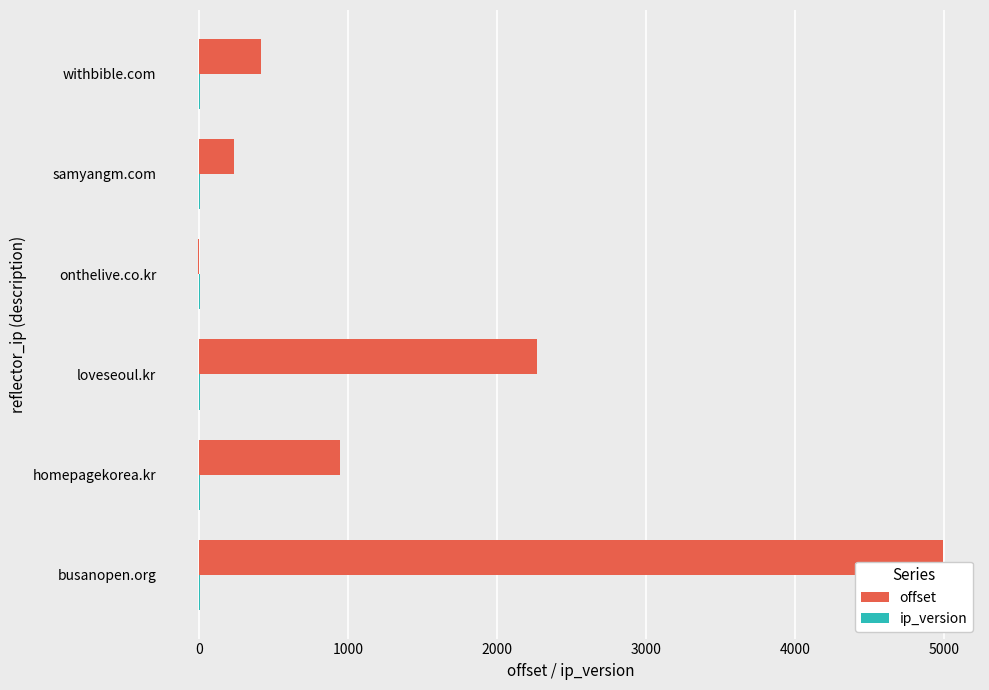

True or false: offset has a value of 3302 at loveseoul.kr.

False